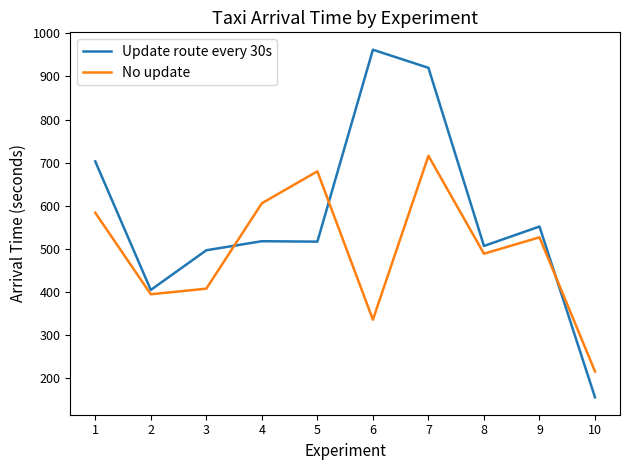

How many values in the No update series are below 527?

5